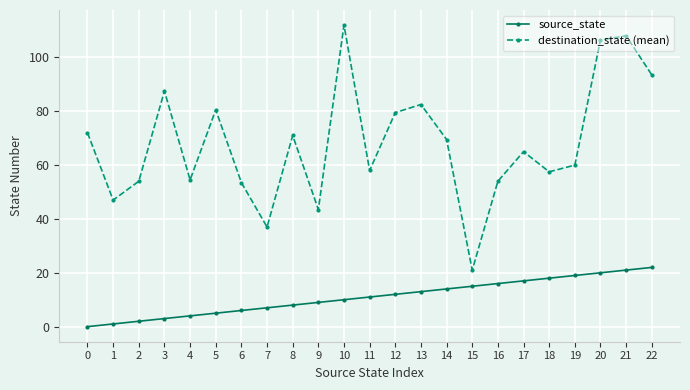

At which category is the sum across all series the highest?

21